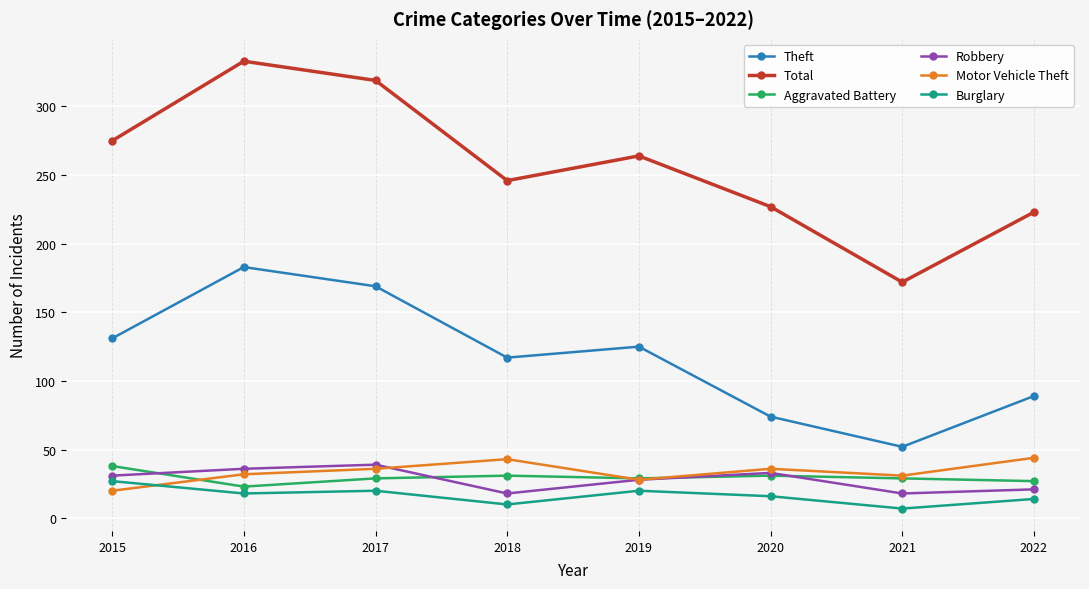

What are all the series names shown in the legend?

Theft, Total, Aggravated Battery, Robbery, Motor Vehicle Theft, Burglary